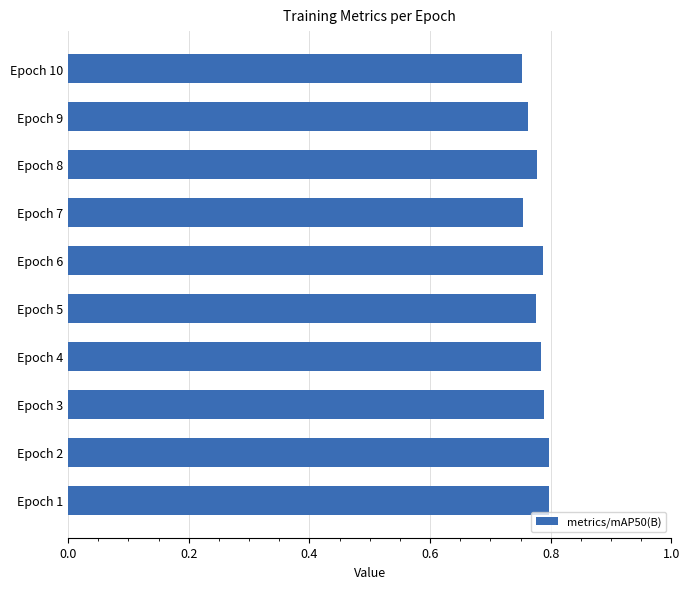

Does the chart contain any negative values?

No